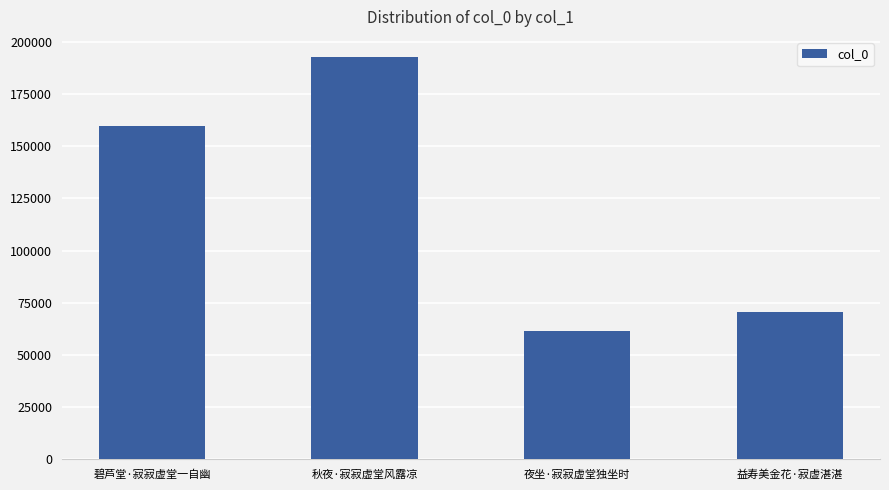

What is the difference between the maximum and minimum values?

131161